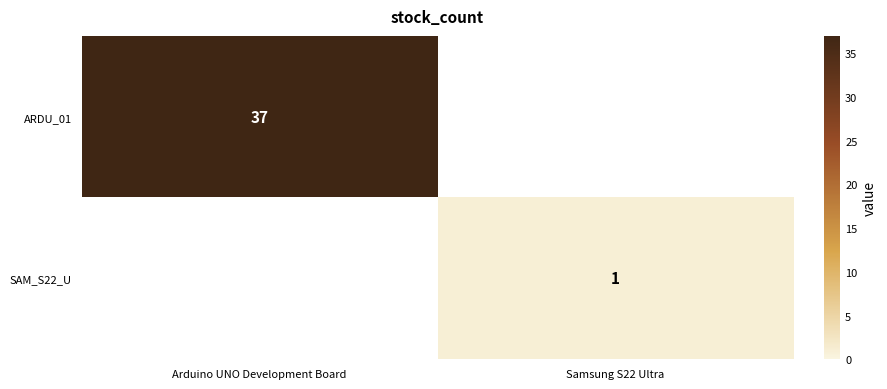

The ARDU_01 series shows 21 at Arduino UNO Development Board. True or false?

False